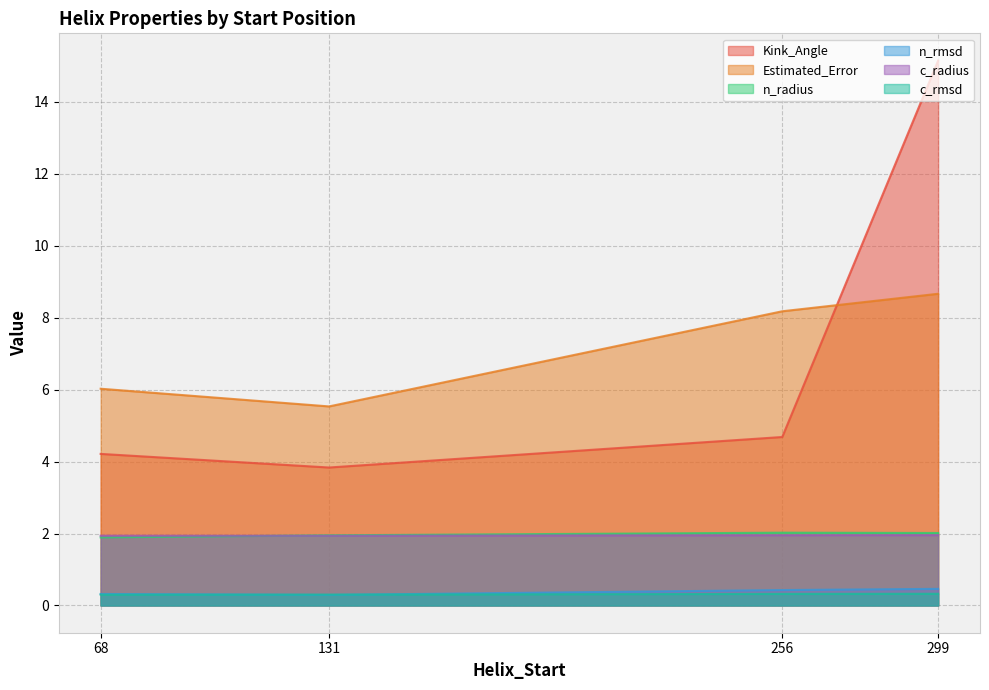

Between 5 and 20, which series saw the biggest shift?

Estimated_Error